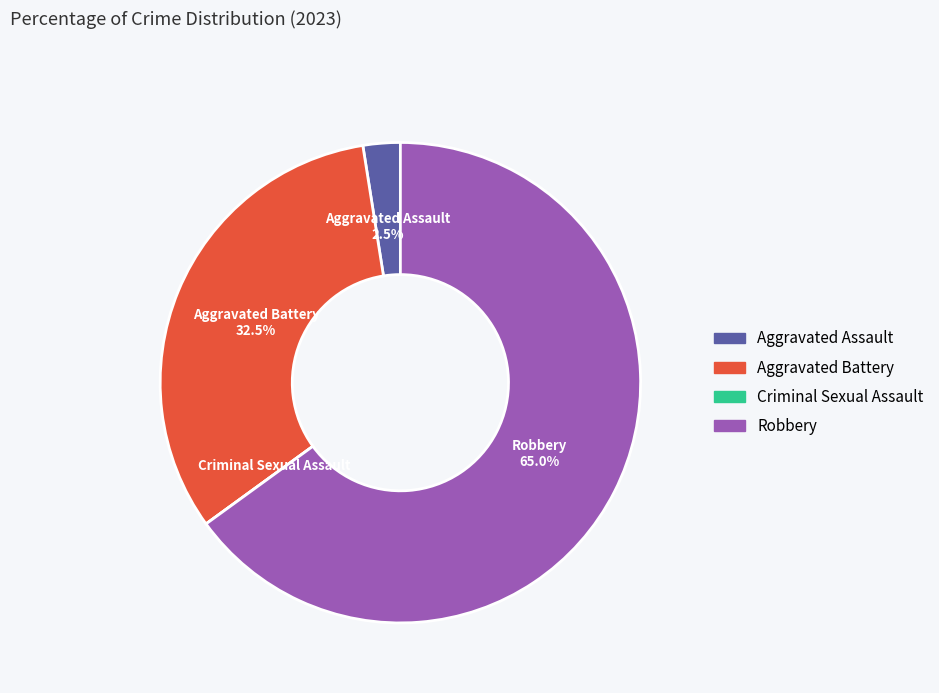

Which category has the biggest portion of the pie?

Robbery